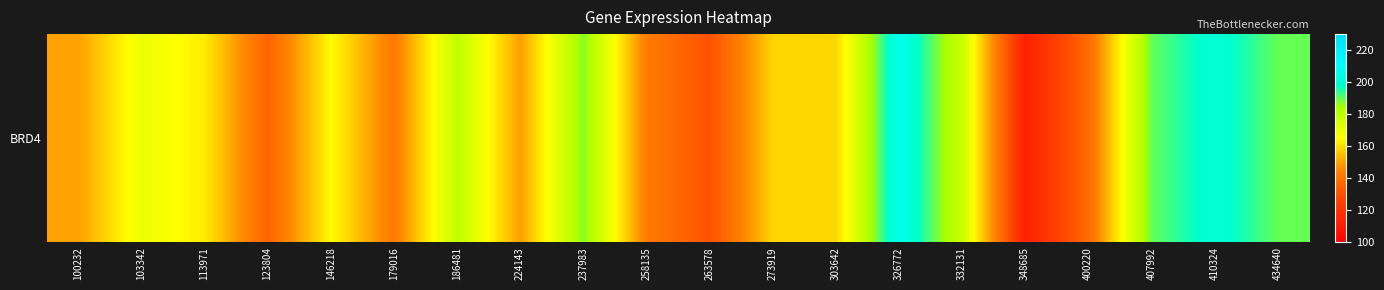

What is the smallest value displayed?

112.2